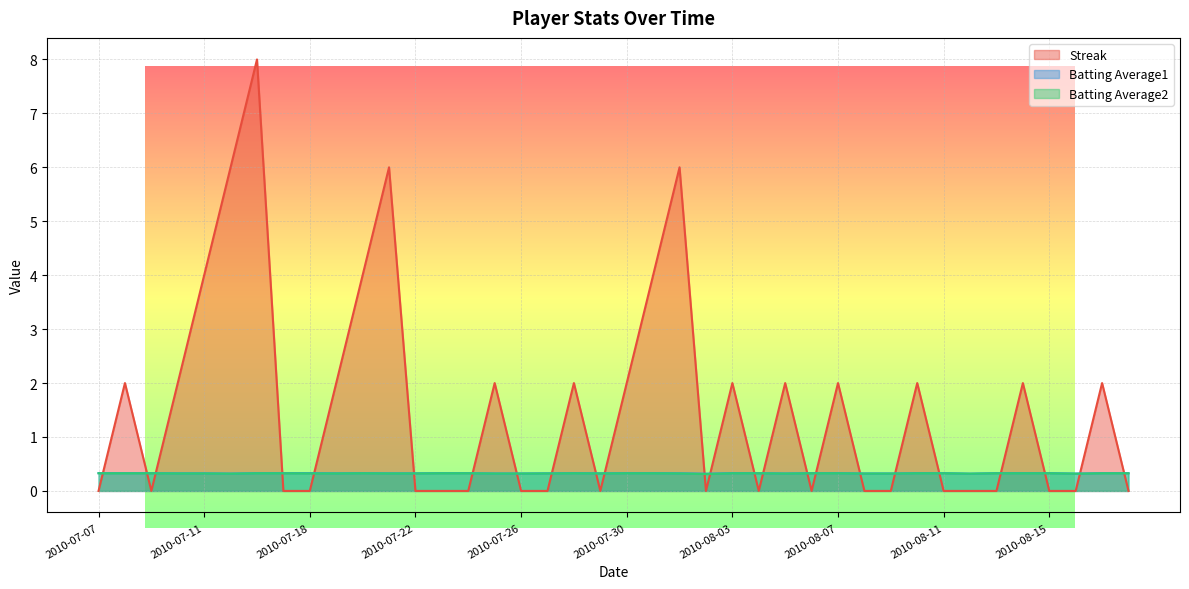

True or false: Batting Average2 has a value of 0.5 at 2010-07-27.

False